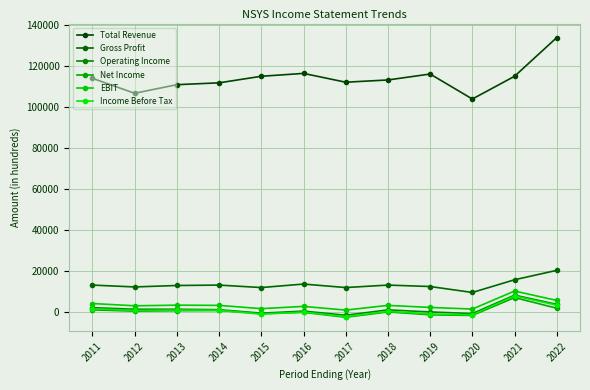

Is this an area chart (filled region under the line)?

No